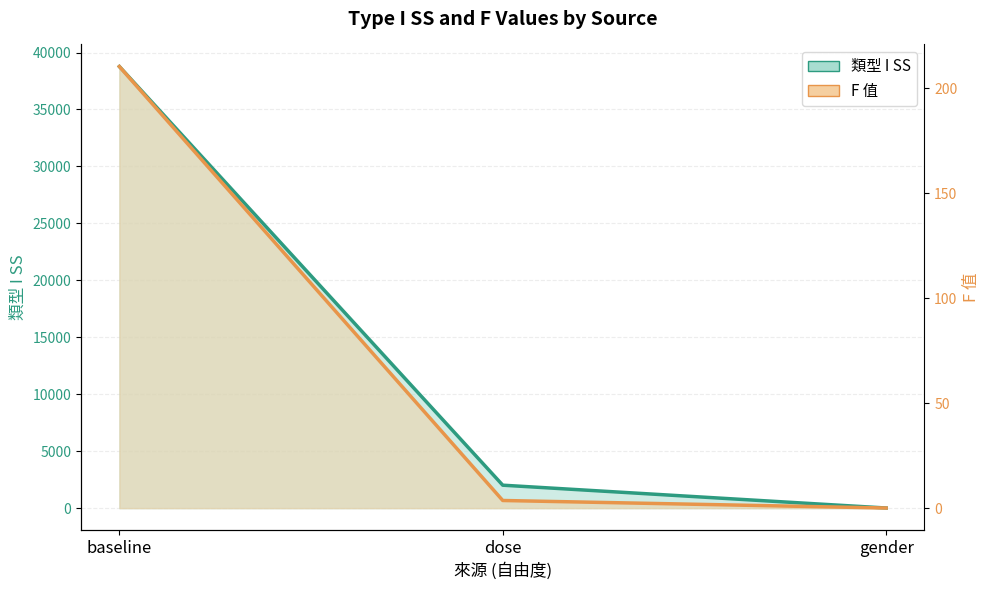

Which category has the highest value in the 類型 I SS series?

baseline